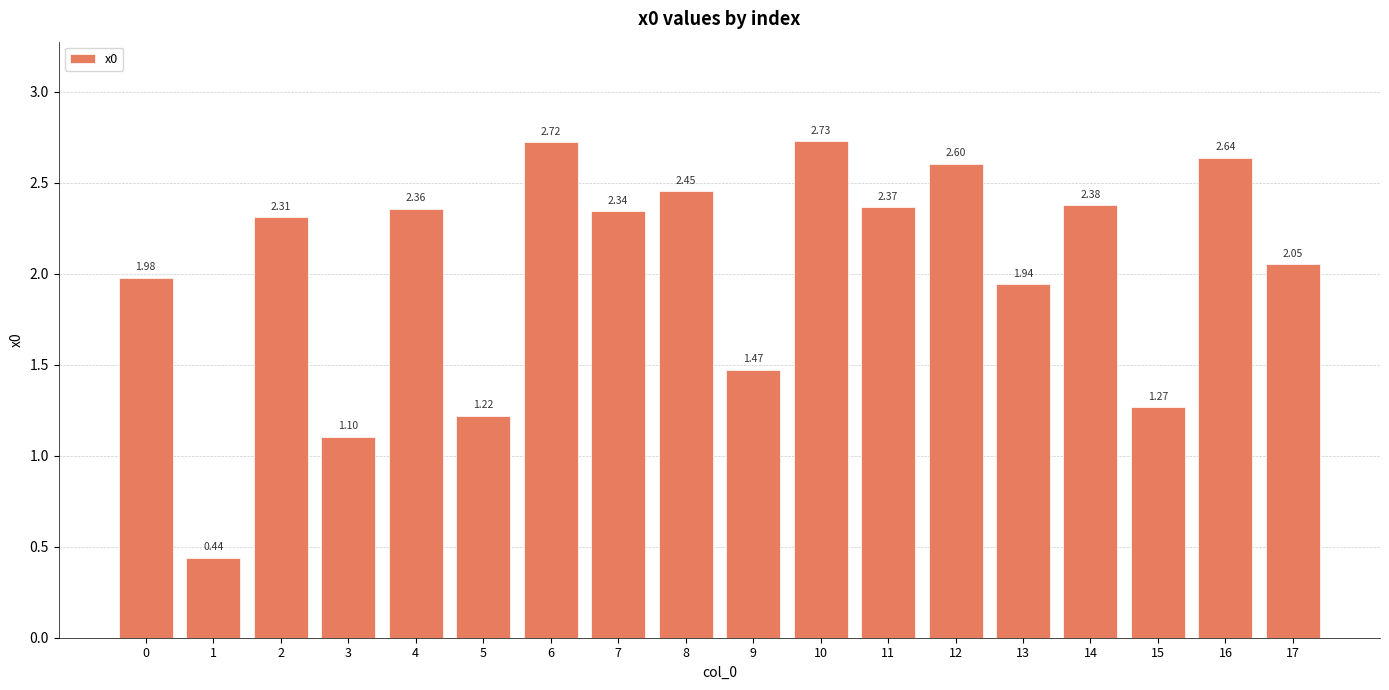

What is the change in value from 7 to 9?

-0.9